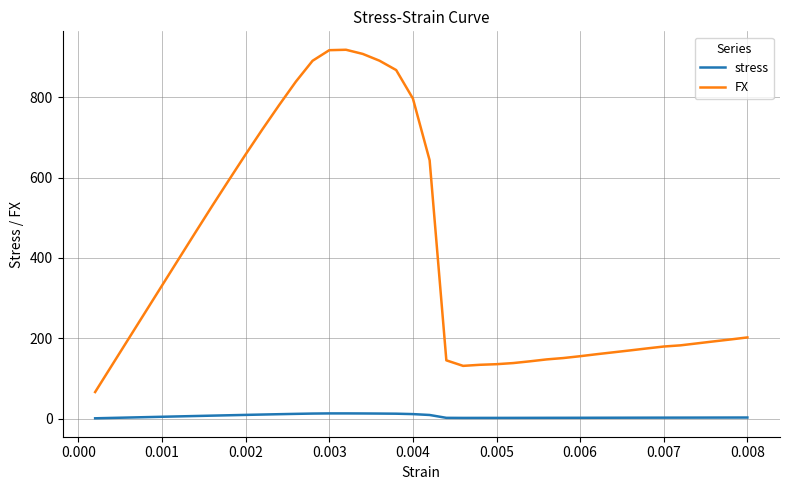

What is the smallest value displayed?

0.9